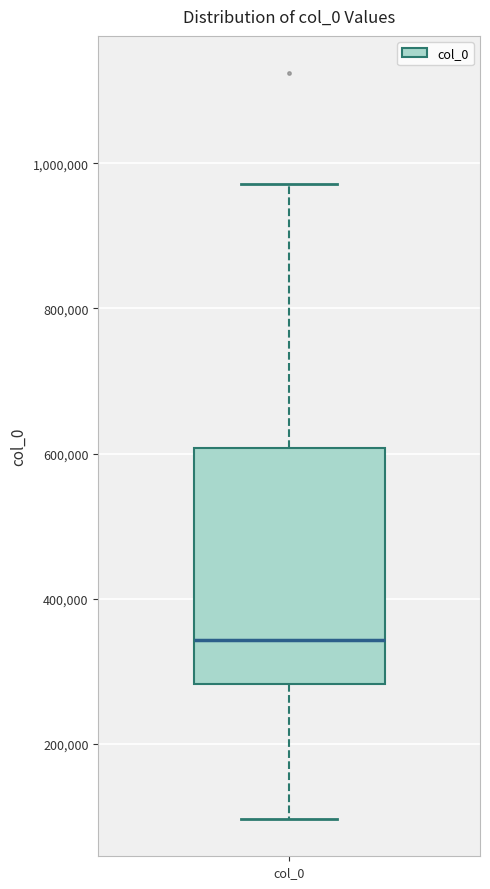

Where is the lower edge of the box for col_0 on the y-axis? The values are not printed on the chart, so give them approximately, as read against the axis.

280000